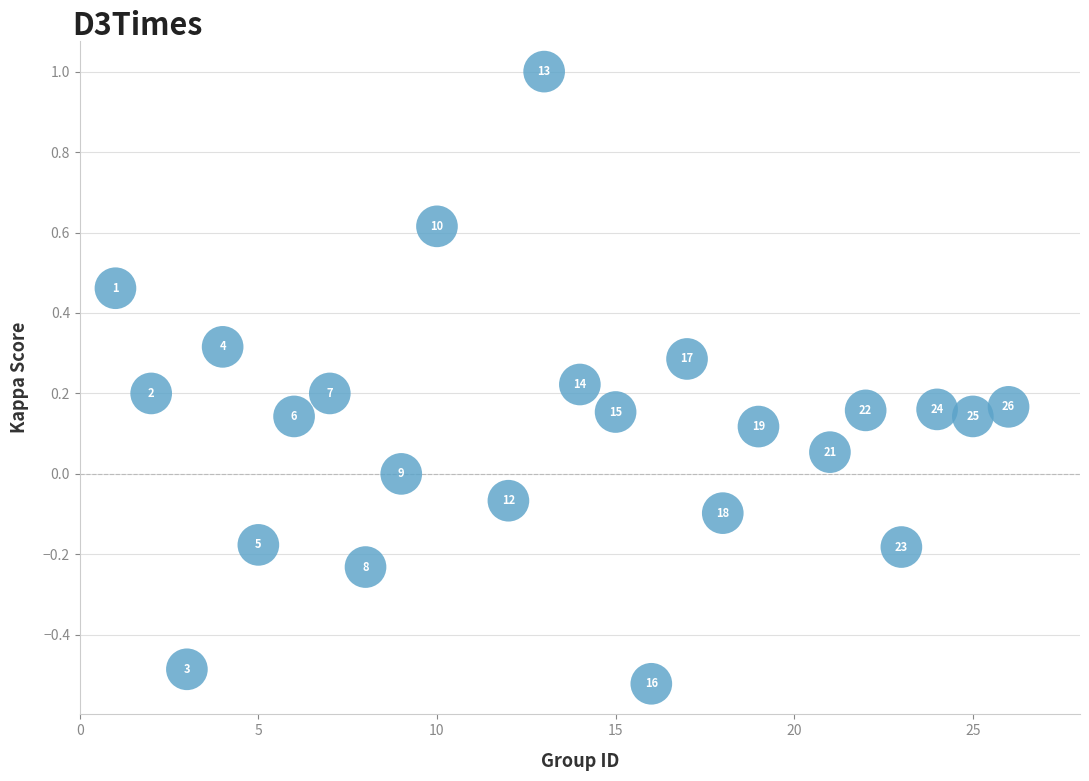

What is the range of X values (max minus min)?

25.0